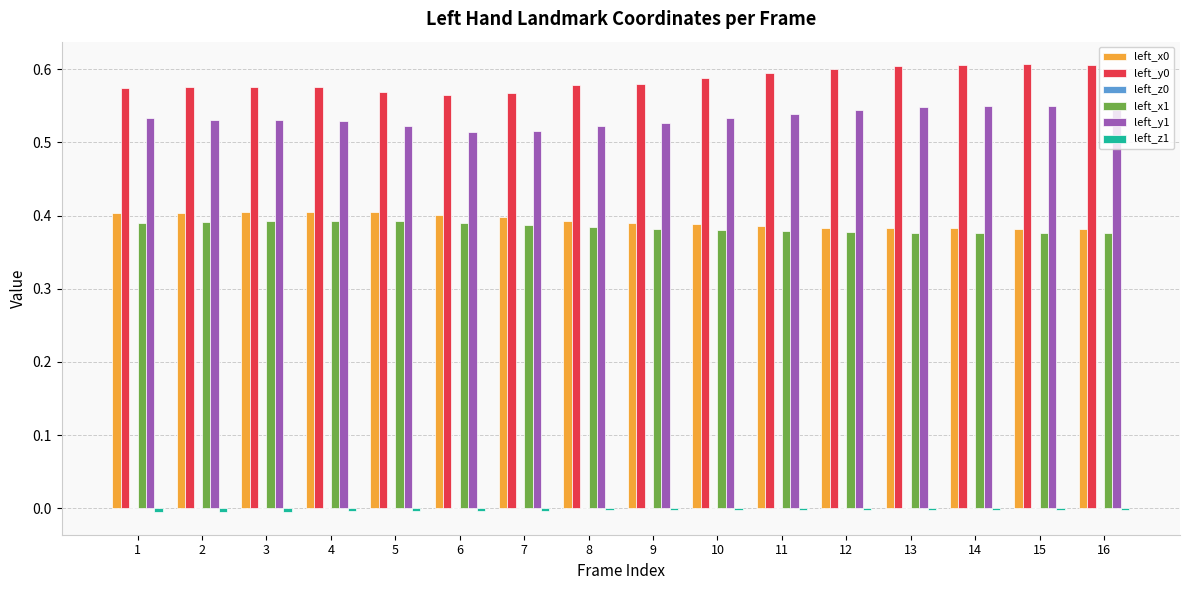

What is the sum of all left_x0 values?

6.3